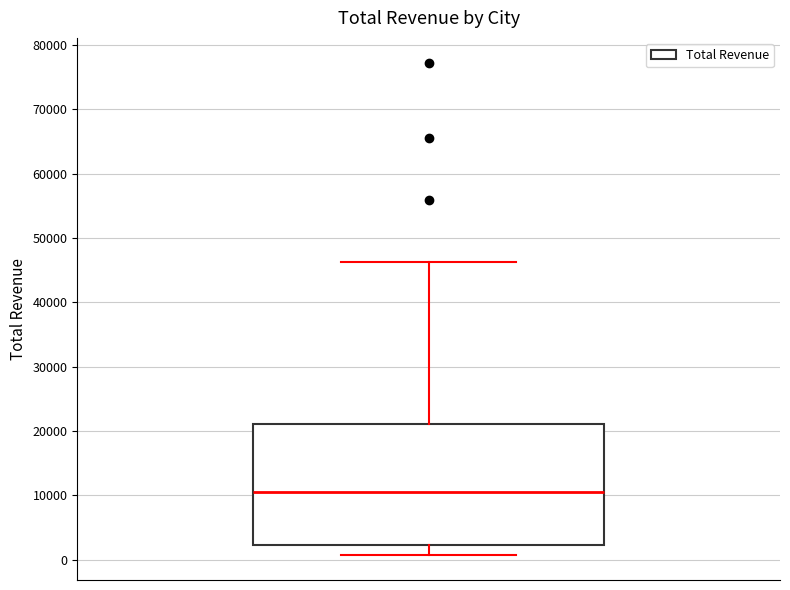

Read this box plot against the y-axis: the position of the median line, the range covered by the box, and the ends of both whiskers. The values are not printed on the chart, so give them approximately, as read against the axis.

median 11000, box 2000 to 21000, whiskers 1000 to 46000